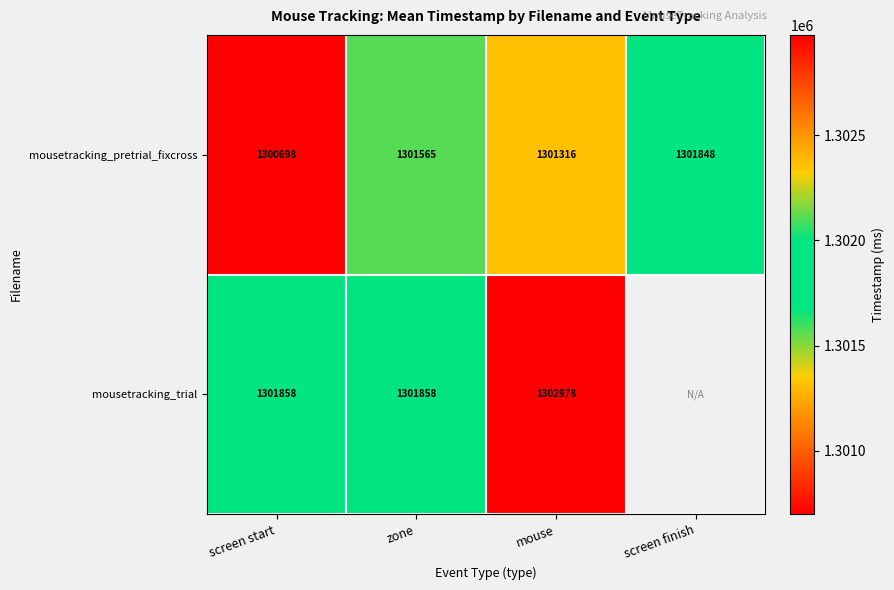

What is the minimum value shown in the chart?

1300698.3